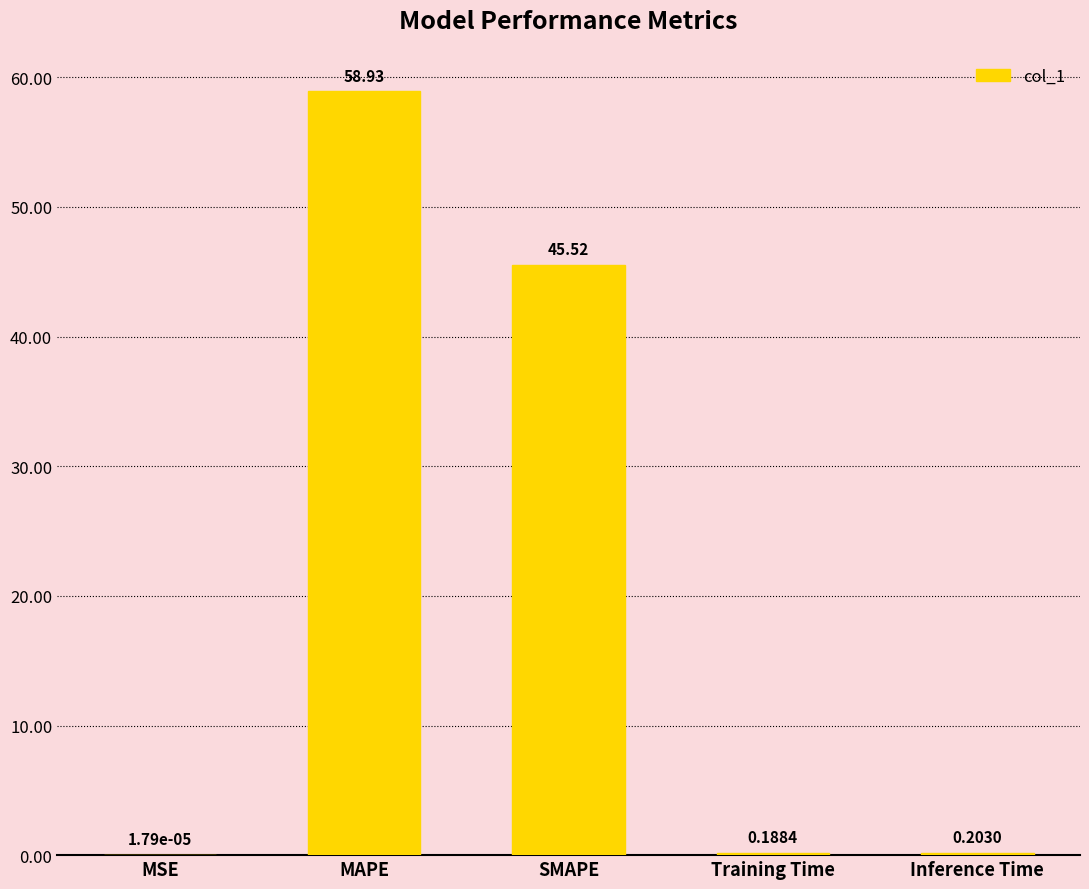

At which category does the chart reach its peak across all series?

MAPE